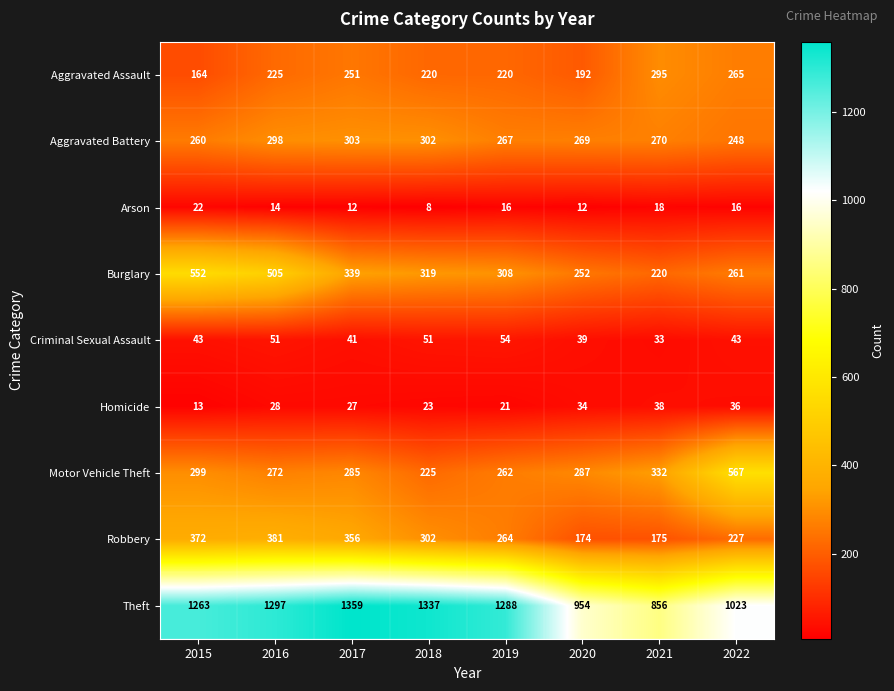

At how many categories does at least one series exceed 647?

8